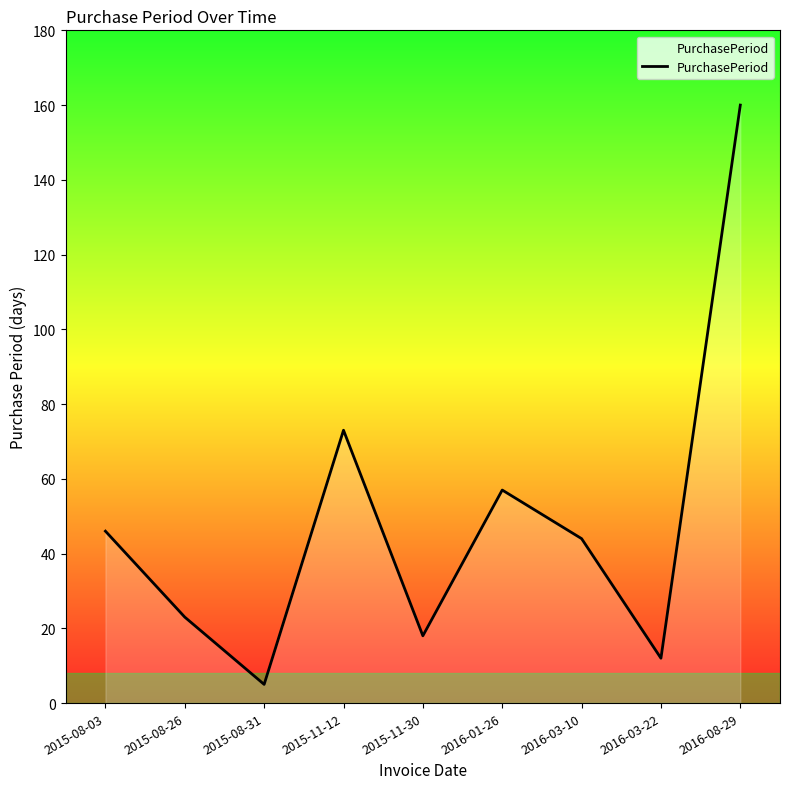

Where is the first local minimum?

2015-08-31